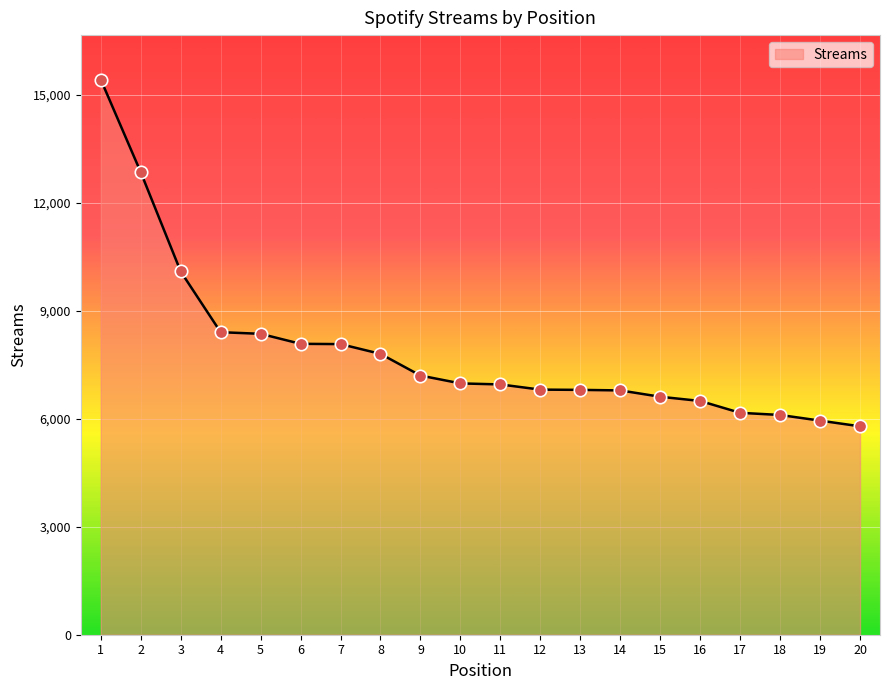

Between 16 and 9, which is larger?

9